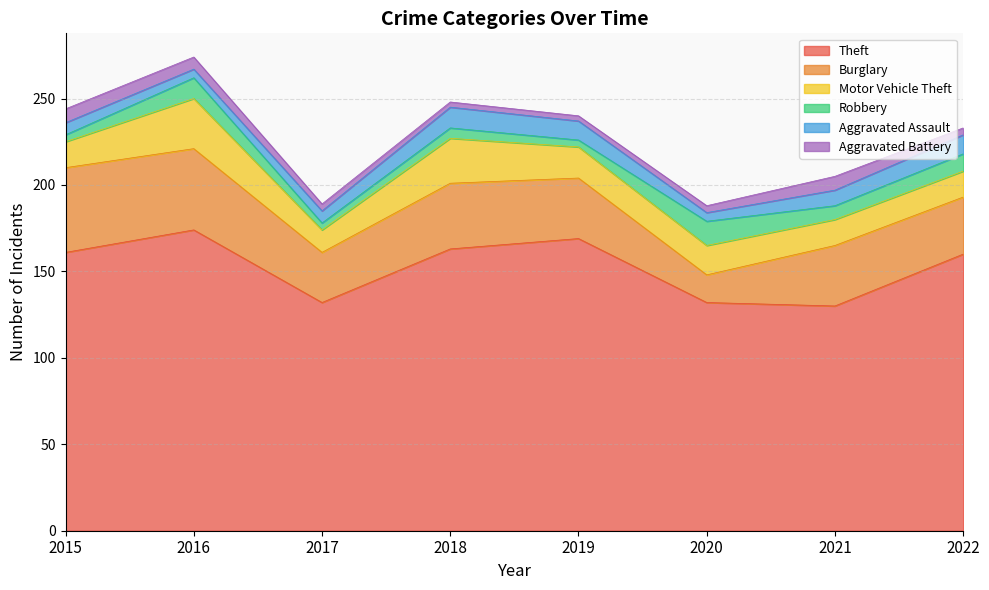

What is the value of the Aggravated Assault point at the 6th from the left?

5